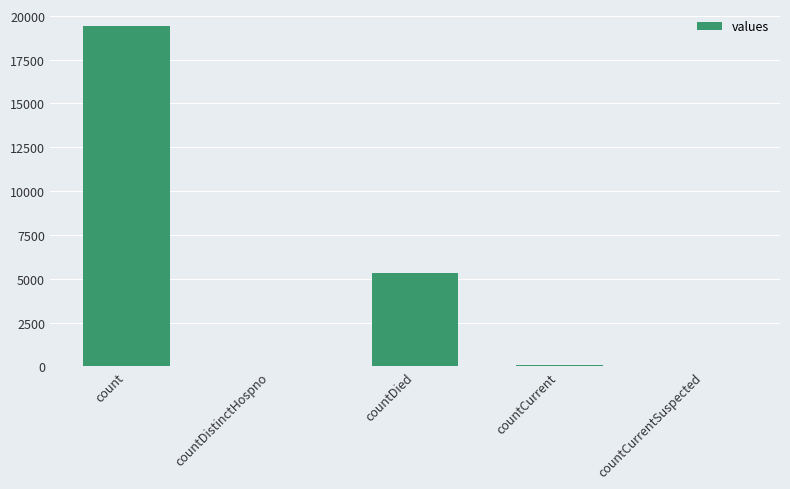

The value at countCurrent is 60. True or false?

True